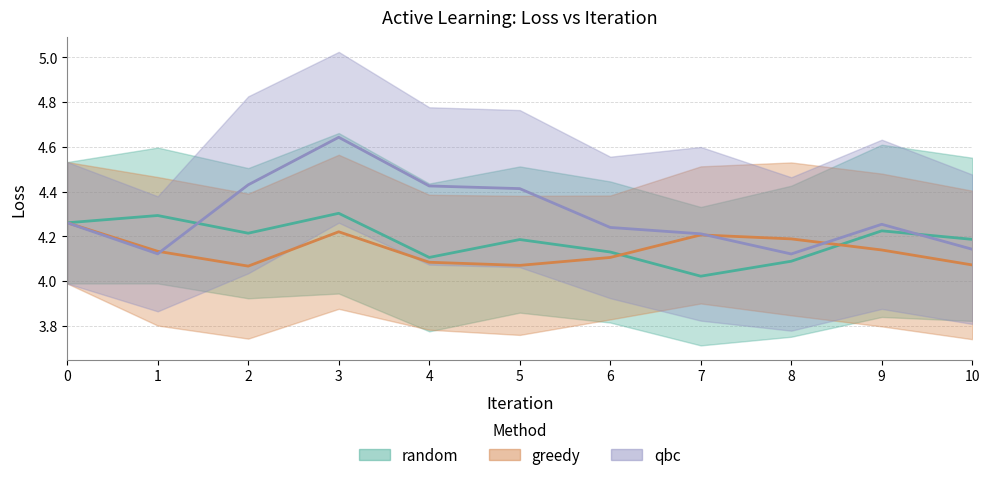

Where is the first local maximum for random?

1